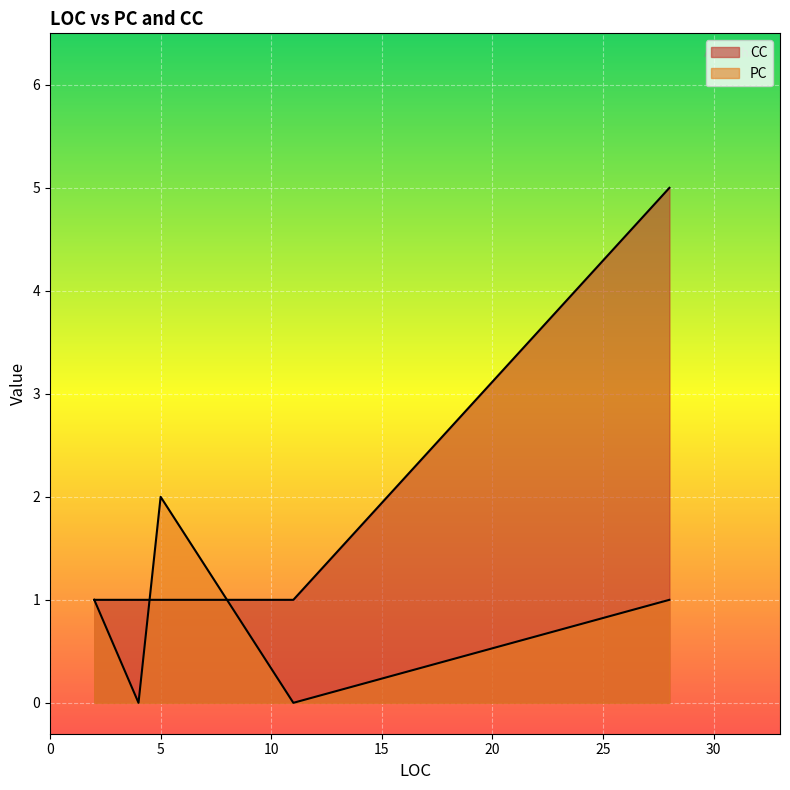

True or false: CC and PC intersect in this chart.

True